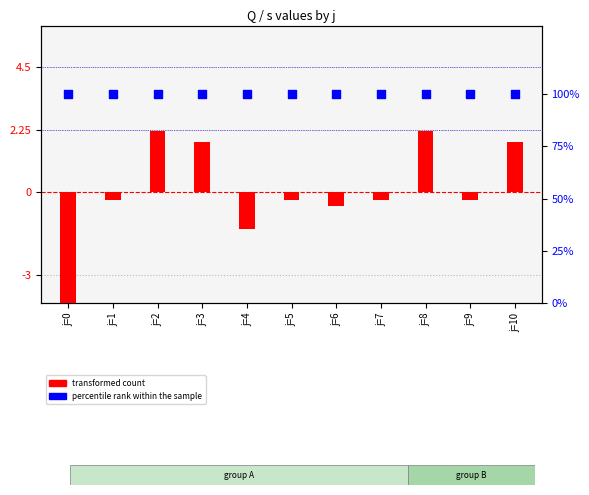

Which series contains the highest Y value?

percentile rank within the sample